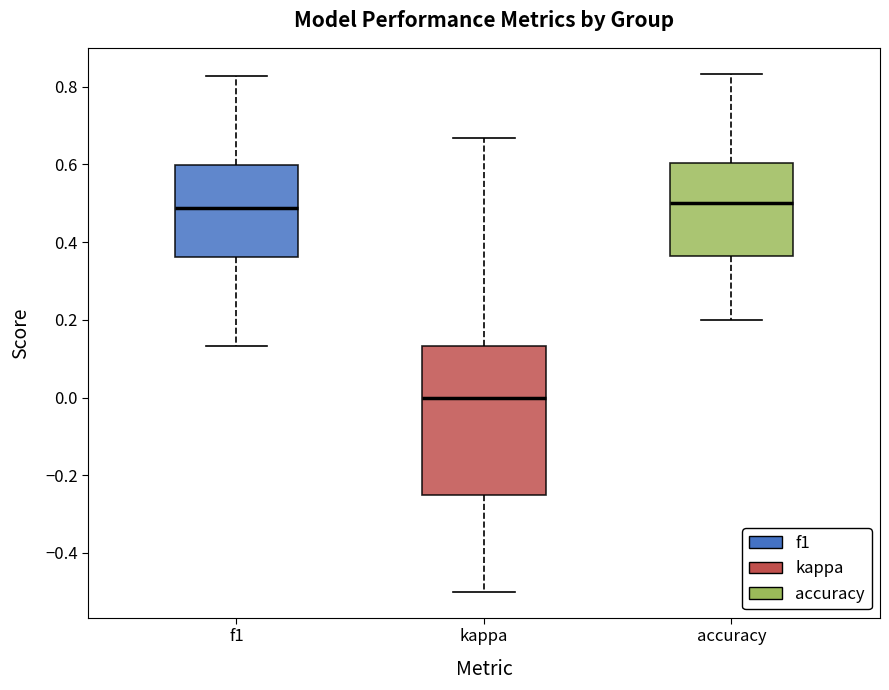

Comparing the boxes themselves (not the whiskers), which one is the tallest?

kappa